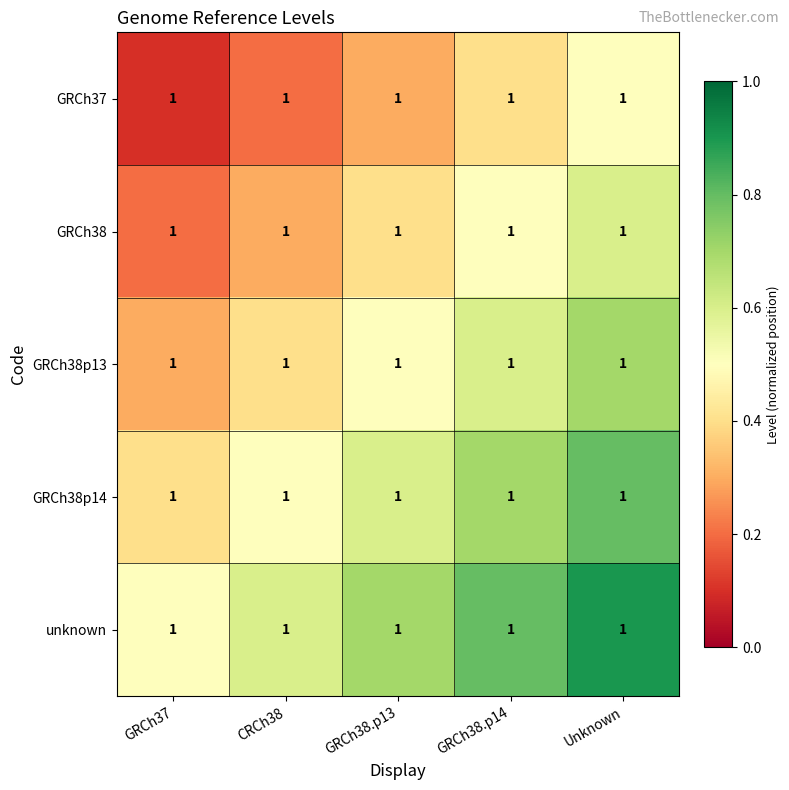

At which label is unknown closest to 0?

GRCh37